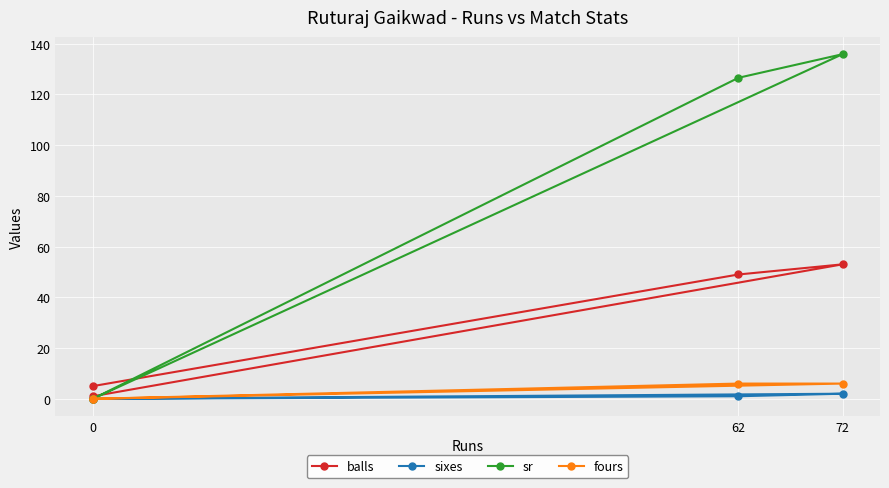

How many lines are shown in the chart?

4